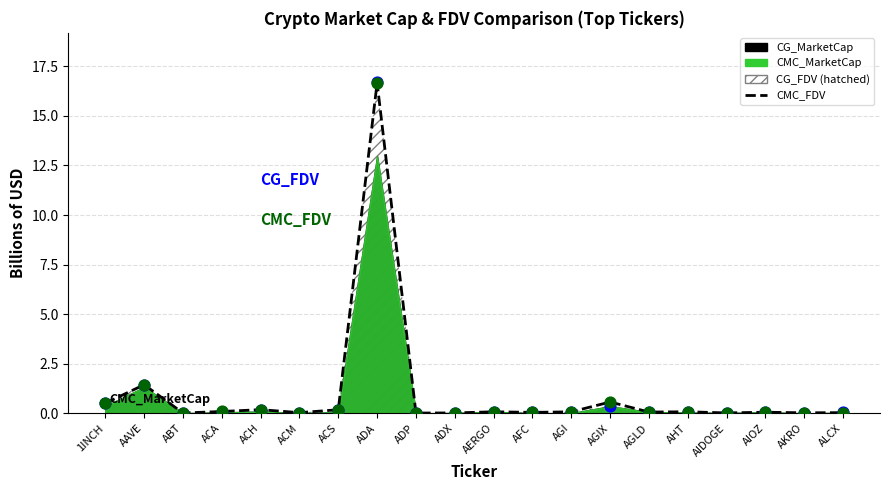

Between AKRO and AFC, which is larger?

AFC